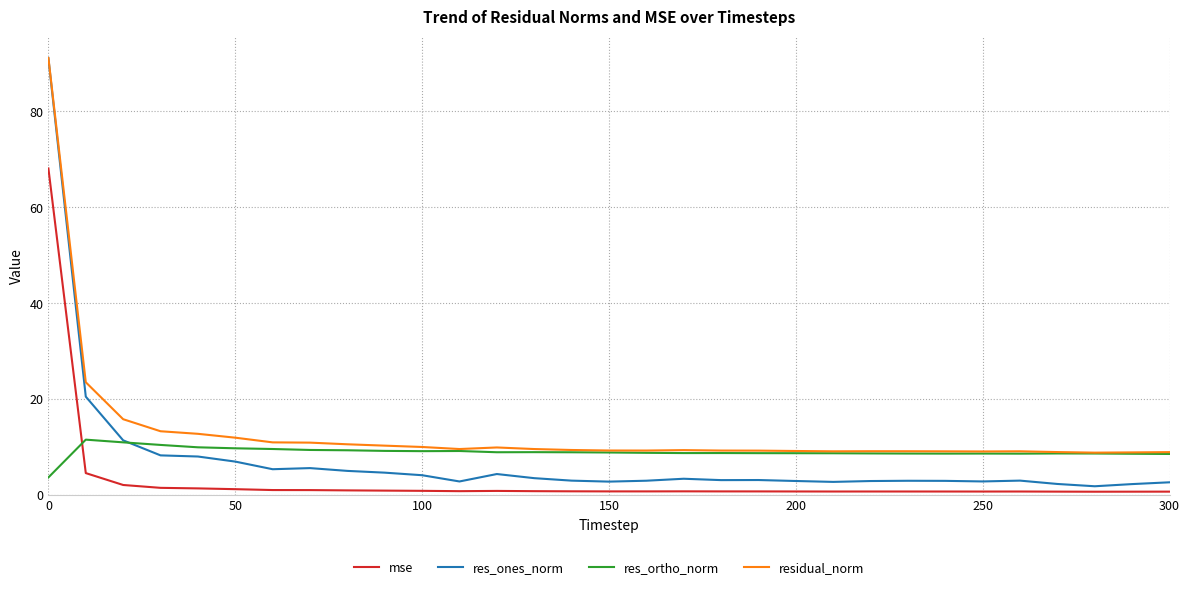

What is the maximum value shown in the chart?

91.1